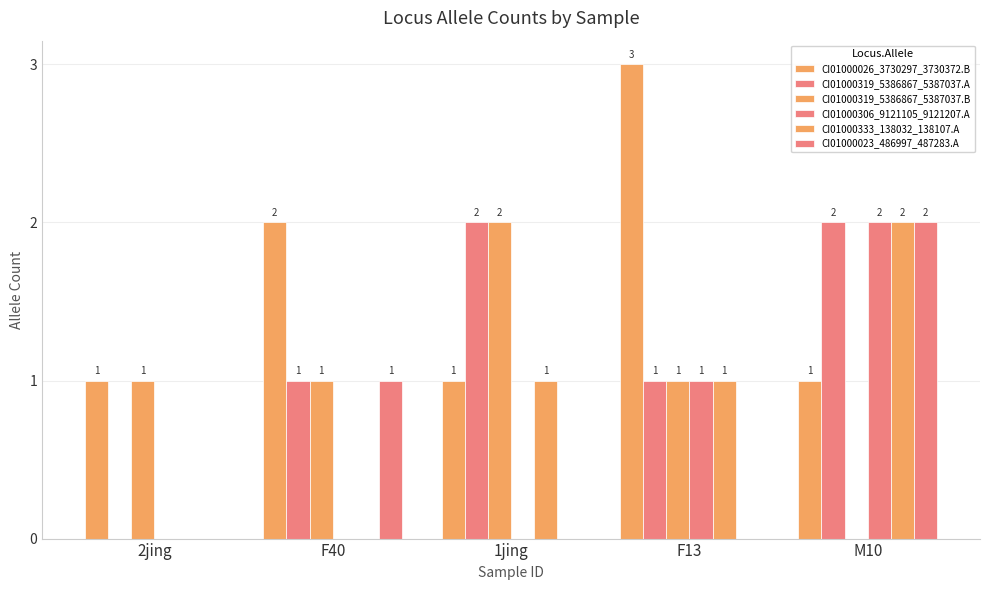

True or false: CI01000306_9121105_9121207.A has a value of 1 at F13.

True